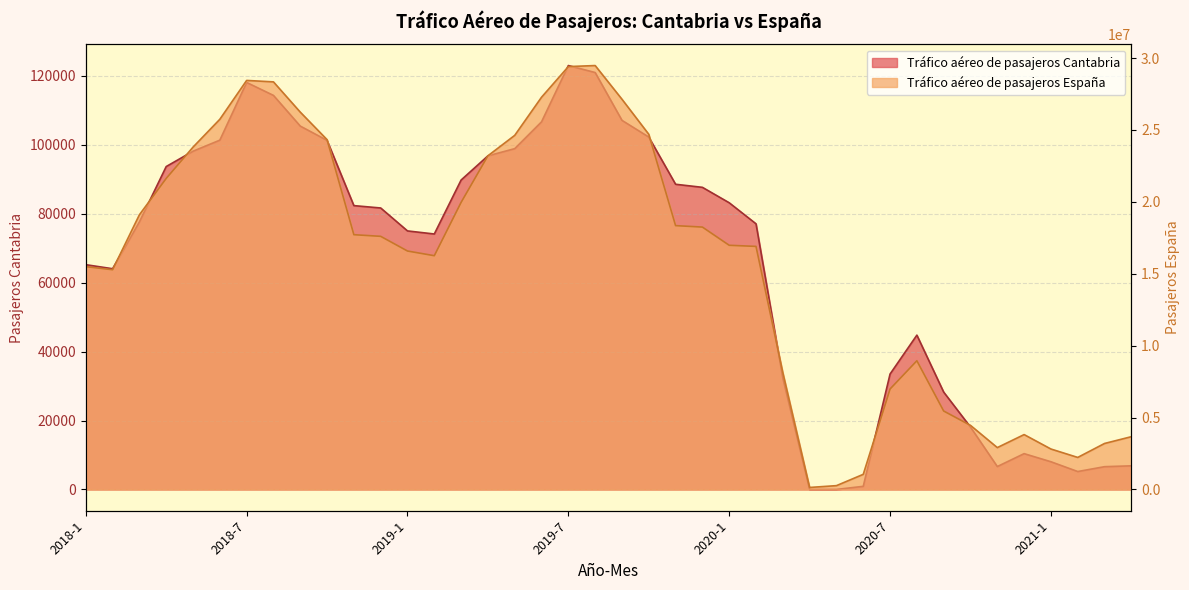

At which category does Tráfico aéreo de pasajeros España reach its first local valley?

2018-2